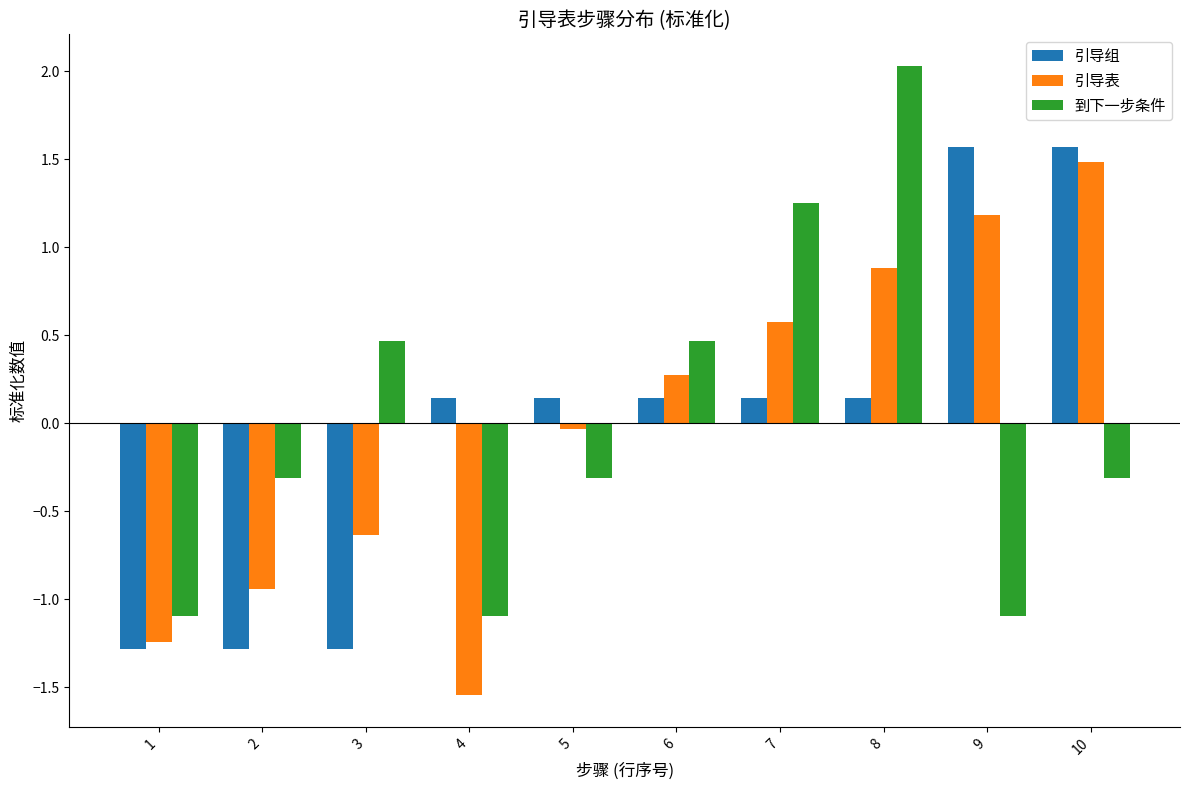

Rank the series by their maximum value, from lowest to highest.

引导表, 引导组, 到下一步条件